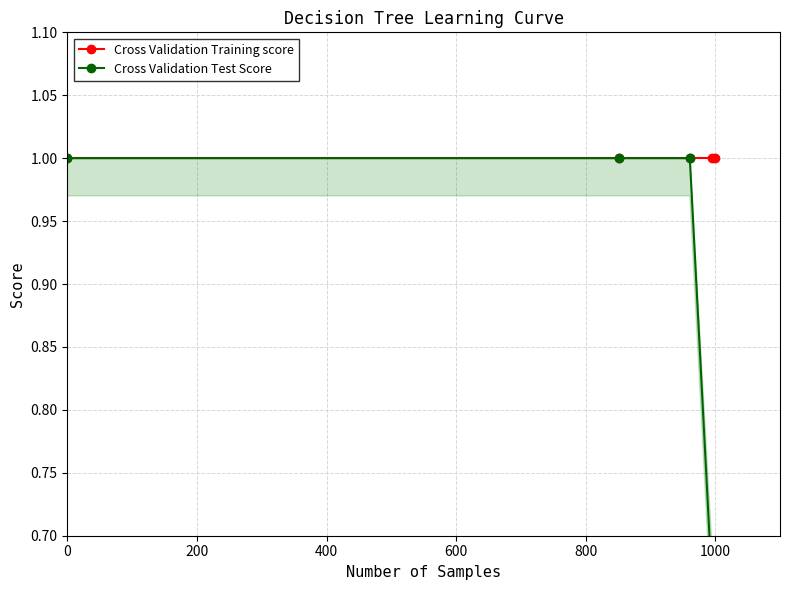

What is the value of the Cross Validation Test Score point at the 2nd from the left?

1.0